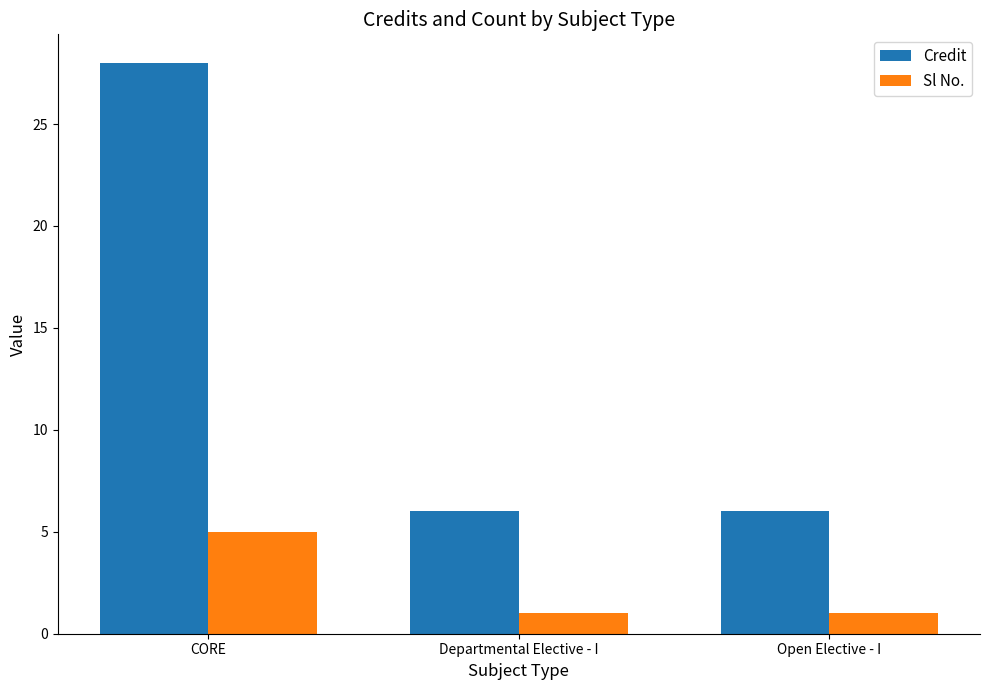

What is the minimum value for Credit?

6